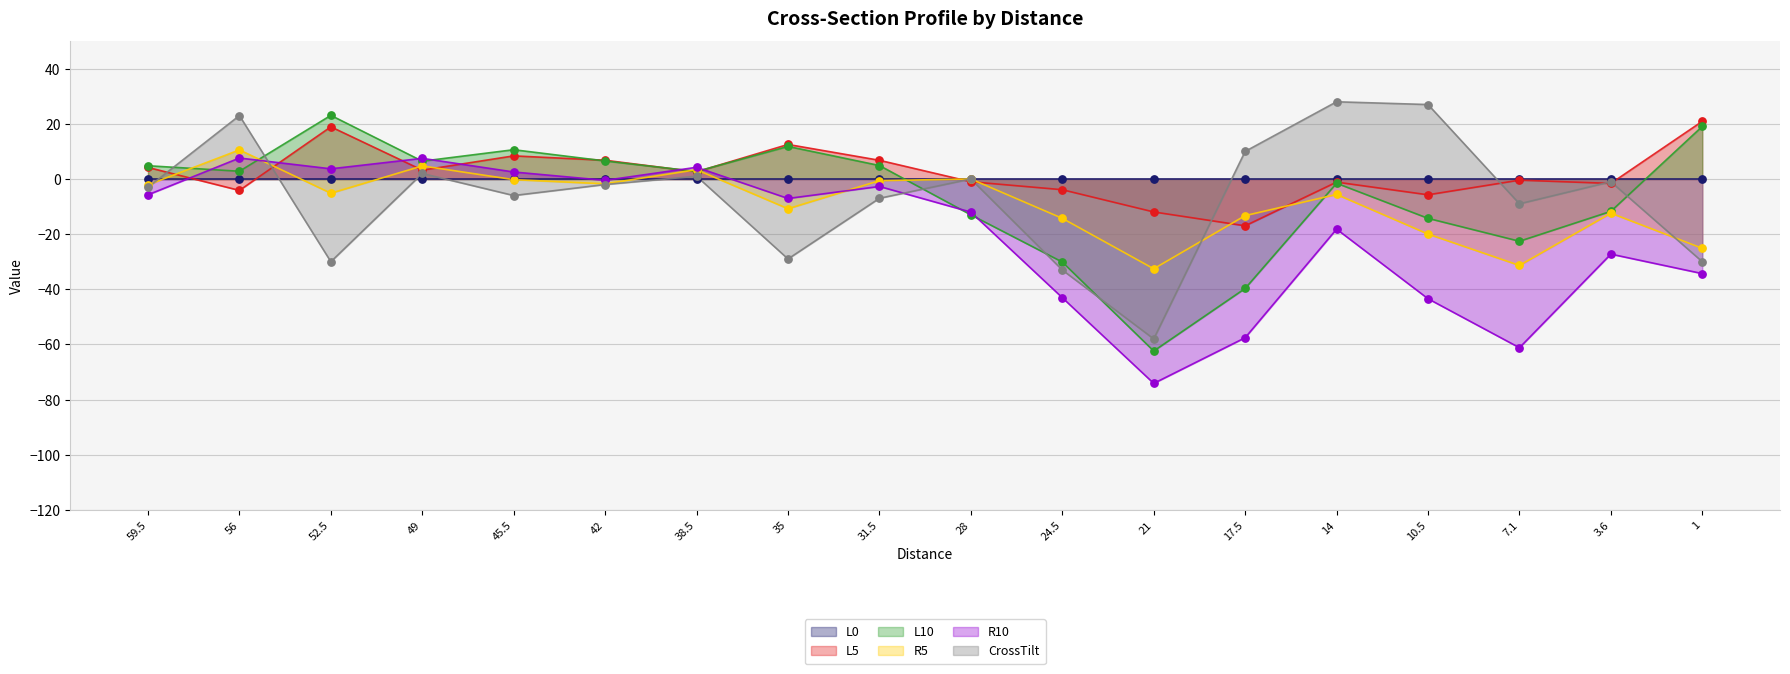

What is the total value across all series at 24.5?

-124.3